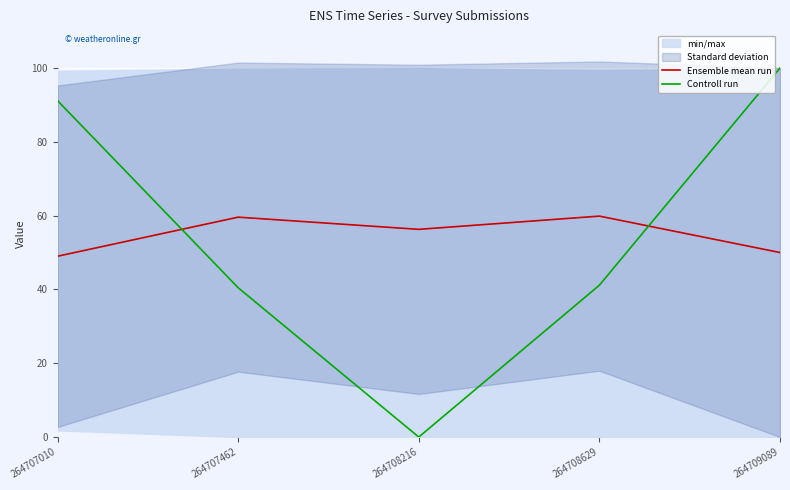

How many series are shown in this chart?

2